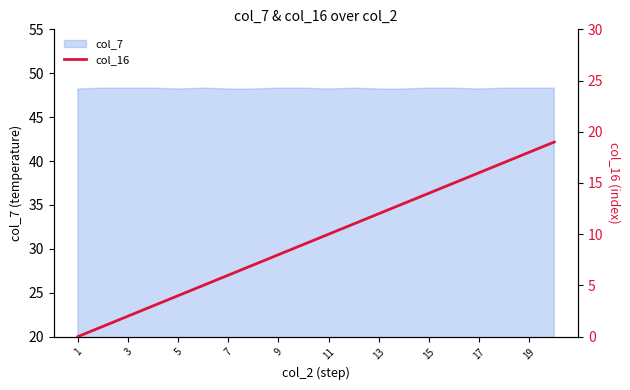

The value of col_7 at 3 is 48.3. True or false?

True